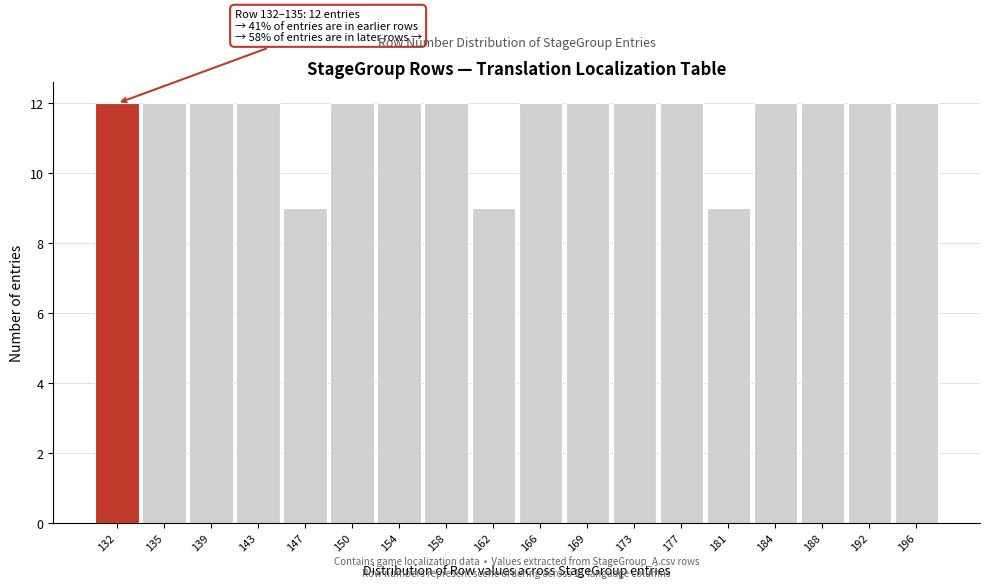

Reading left to right, what are all the values shown in this chart?

132=12	135=12	139=12	143=12	147=9	150=12	154=12	158=12	162=9	166=12	169=12	173=12	177=12	181=9	184=12	188=12	192=12	196=12